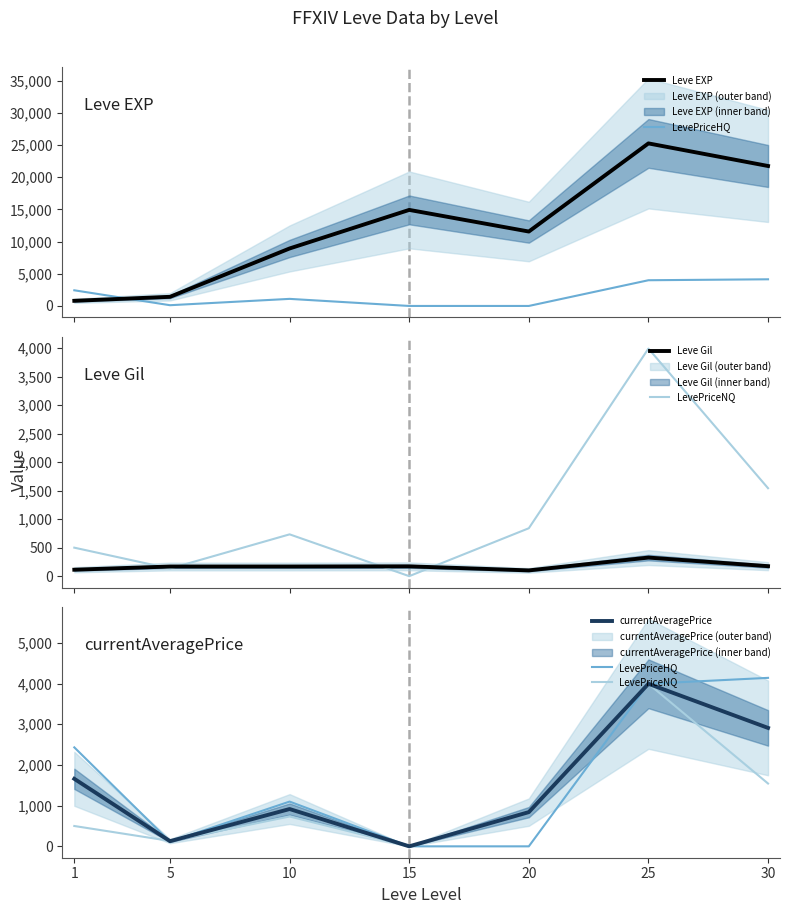

Which series ends up on top after the final intersection of LevePriceNQ and currentAveragePrice?

currentAveragePrice